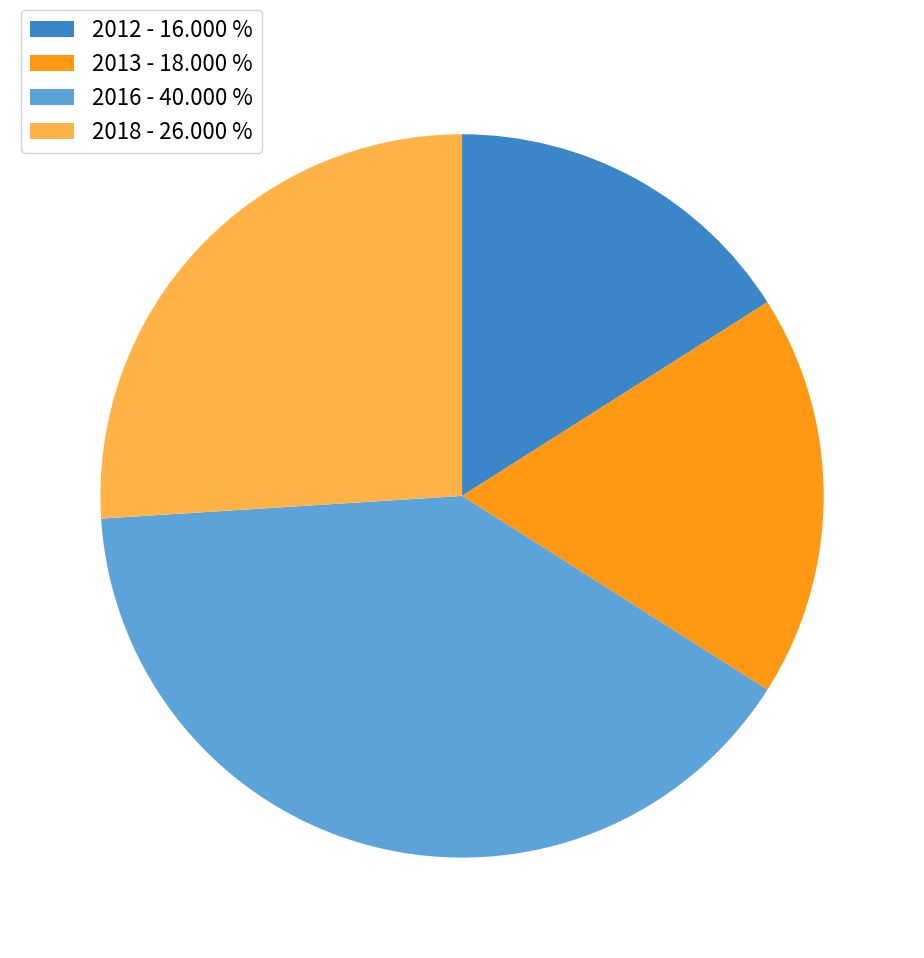

Combined, do 2016 and 2012 account for over 50%?

Yes